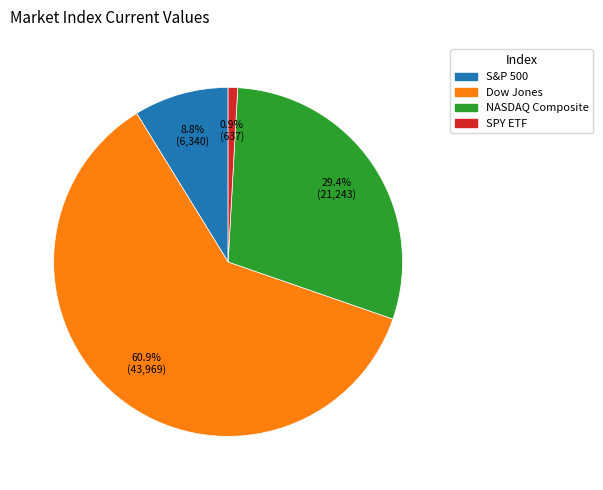

How many slices are in this pie chart?

4